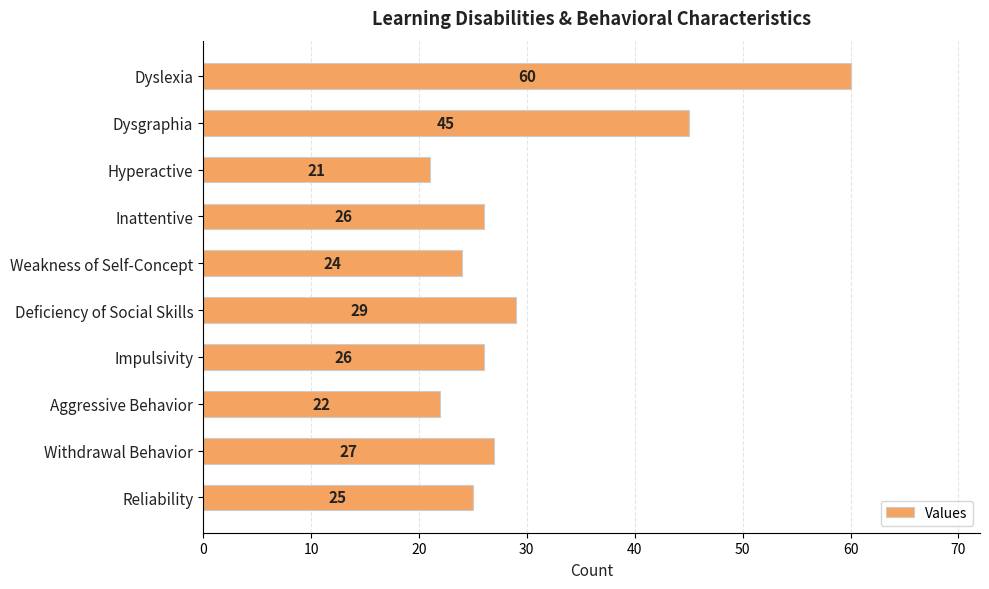

Reading top to bottom, extract all data points from this chart.

Dyslexia=60	Dysgraphia=45	Hyperactive=21	Inattentive=26	Weakness of Self-Concept=24	Deficiency of Social Skills=29	Impulsivity=26	Aggressive Behavior=22	Withdrawal Behavior=27	Reliability=25